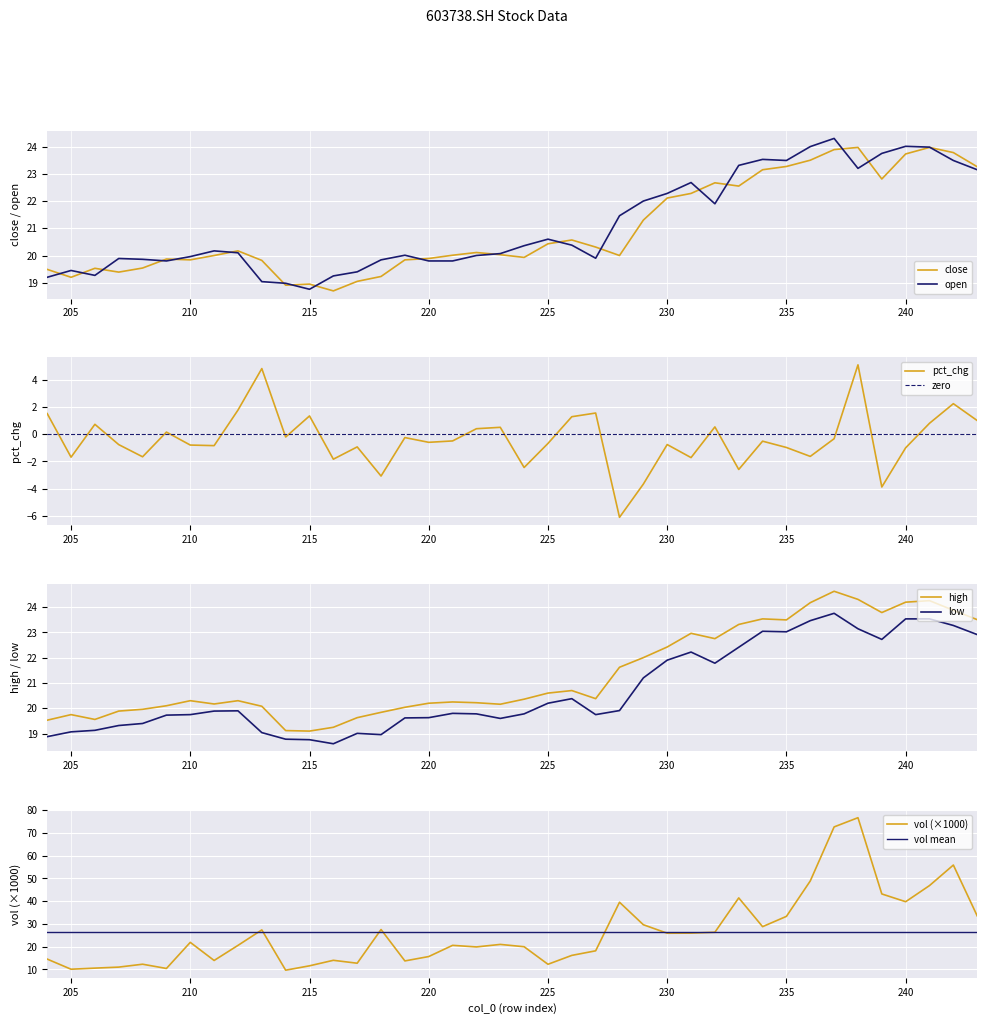

At which label is vol closest to 43?

239